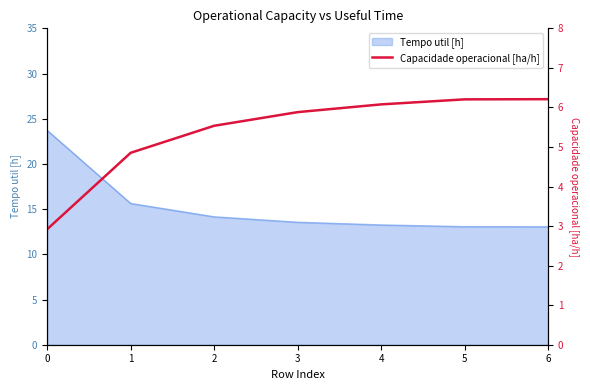

What is the highest value of the Tempo util [h] series?

23.7